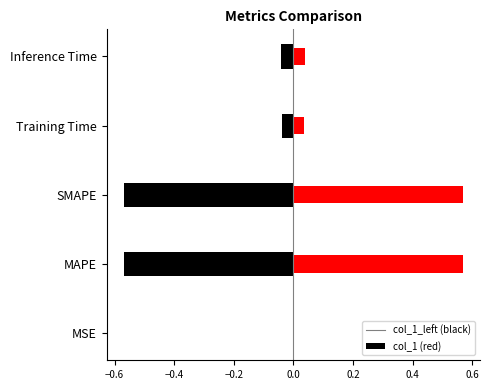

Which has a higher value, SMAPE or Inference Time?

SMAPE